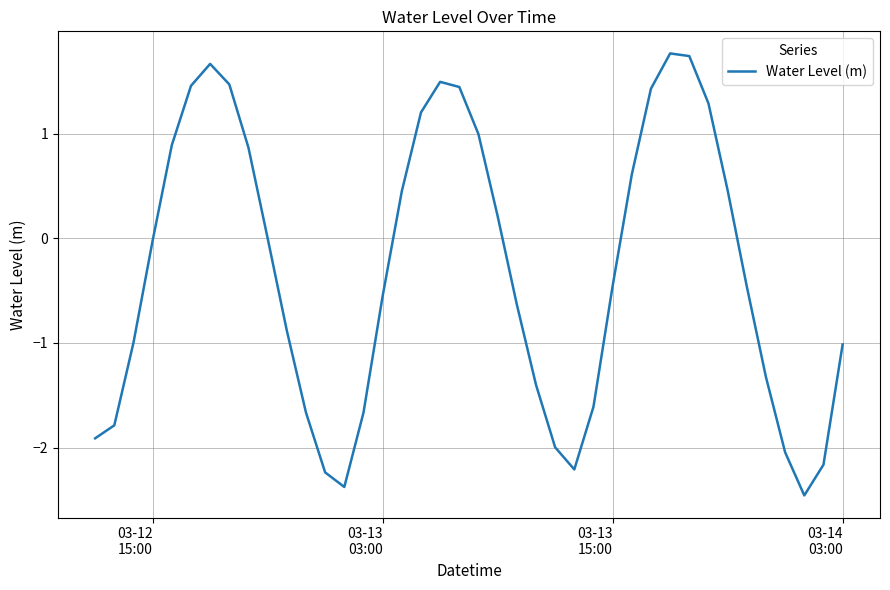

What is the smallest value displayed?

-2.5